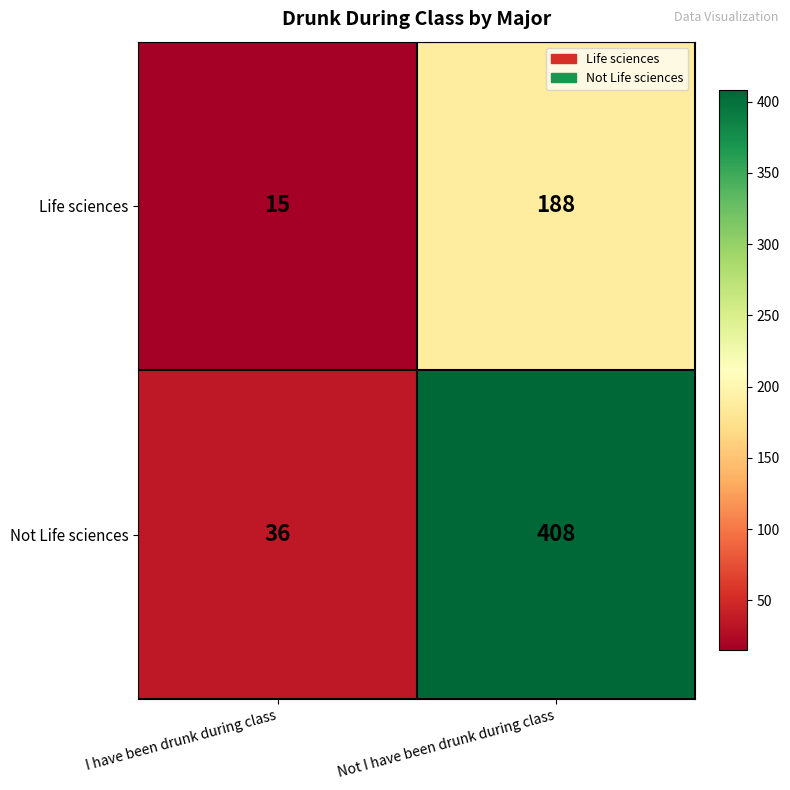

The value of Life sciences at Not I have been drunk during class is 188. True or false?

True